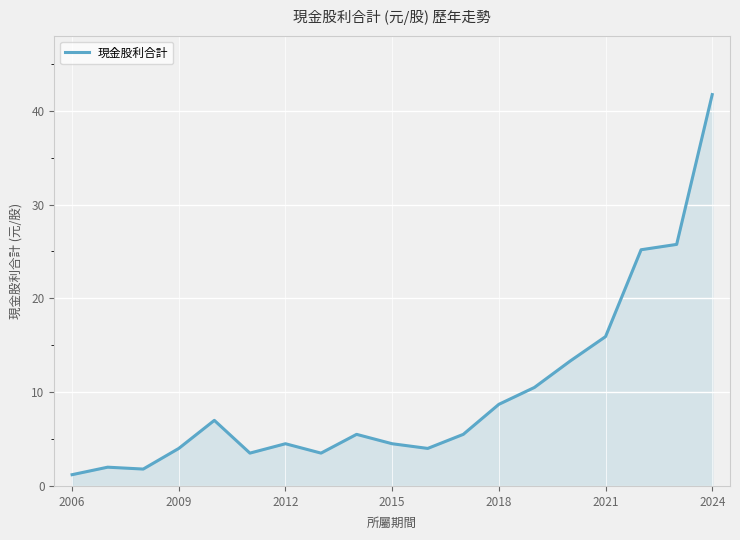

True or false: the data has more than 1 interior local peaks.

True